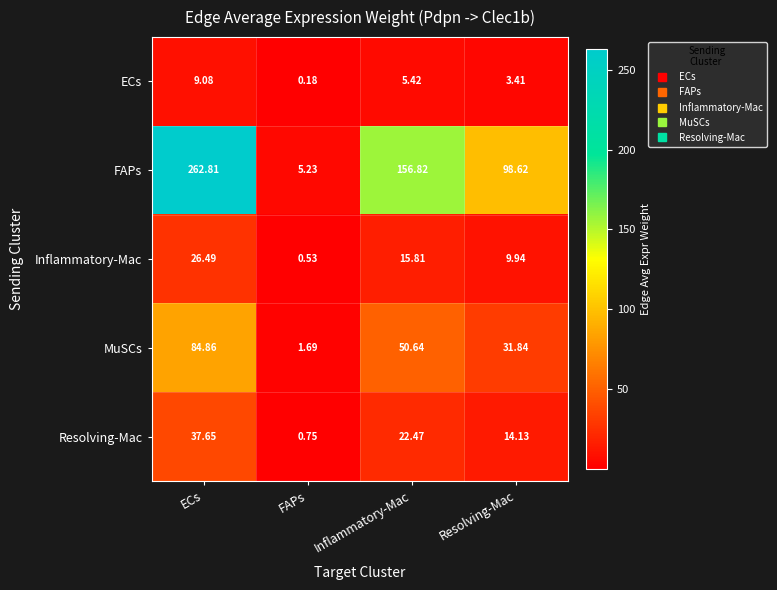

At which category does the chart reach its peak across all series?

ECs